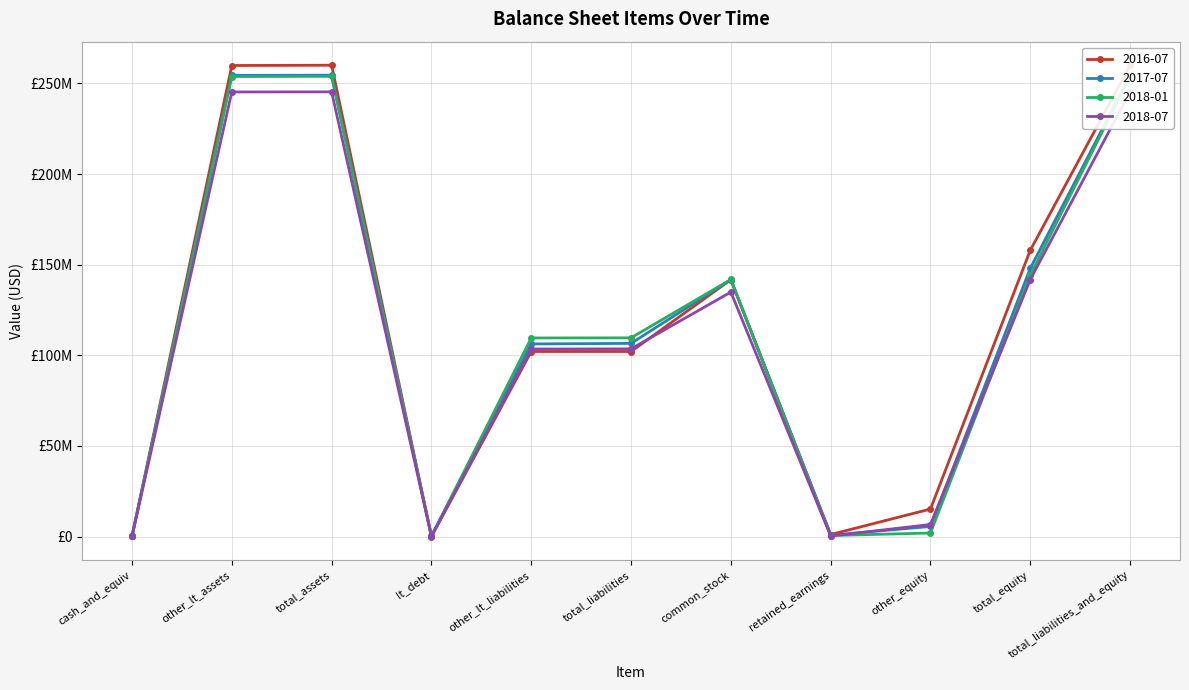

After their last crossing, which series has the higher values: 2016-07 or 2018-07?

2016-07